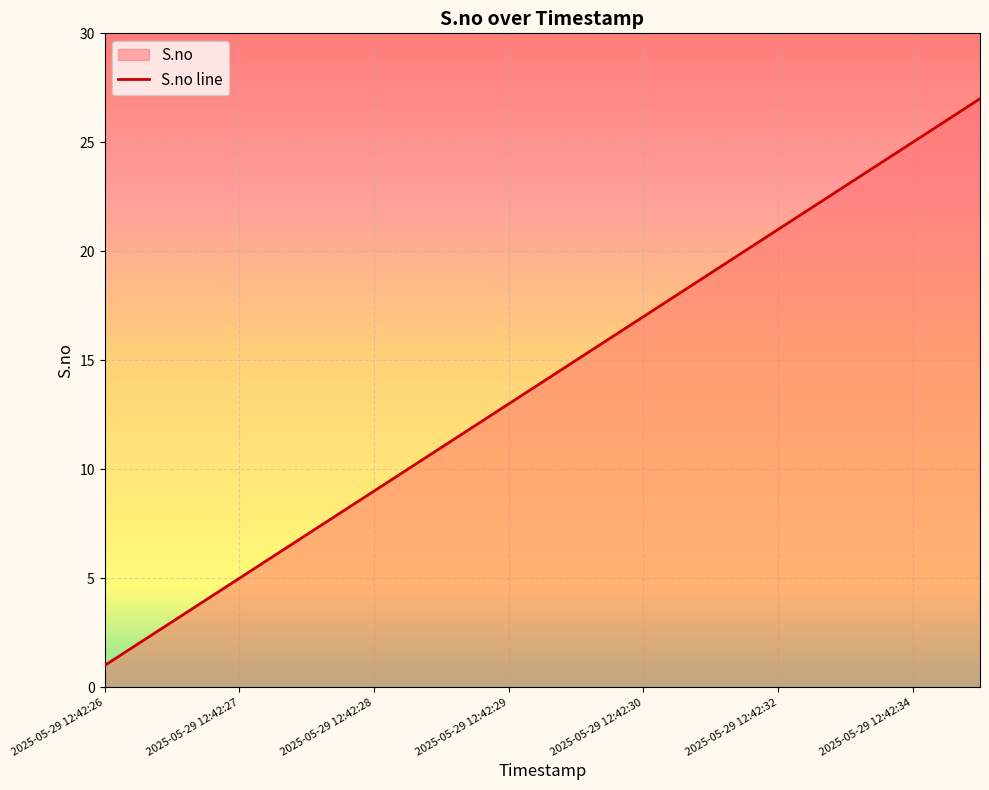

At which category does the chart reach its minimum across all series?

2025-05-29 12:42:26